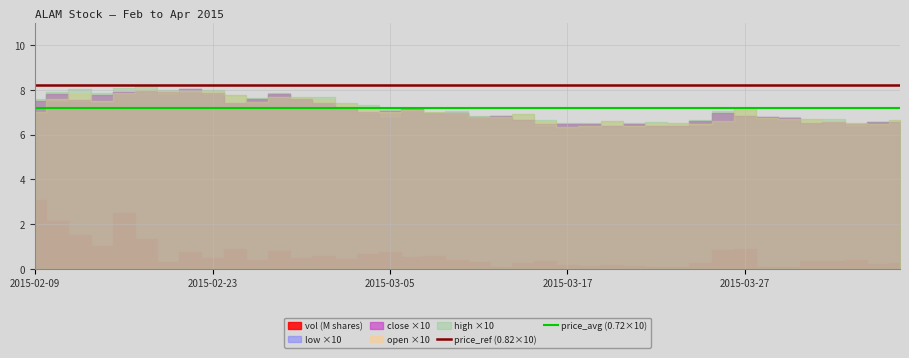

The value of price_avg (0.72×10) at 2015-02-23 is 7.2. True or false?

True